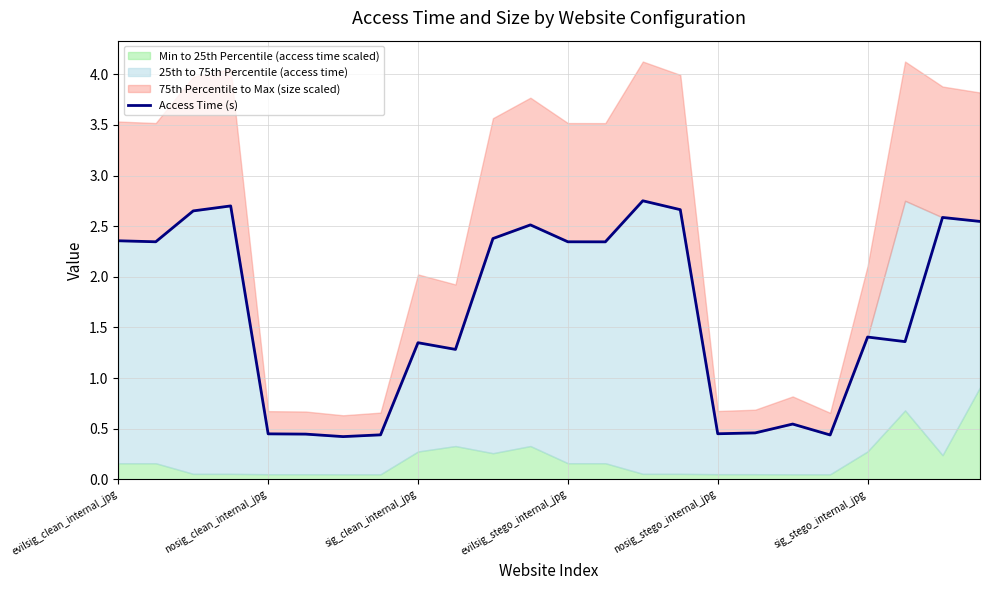

How many interior local peaks (higher than both neighbors) does the data have?

7